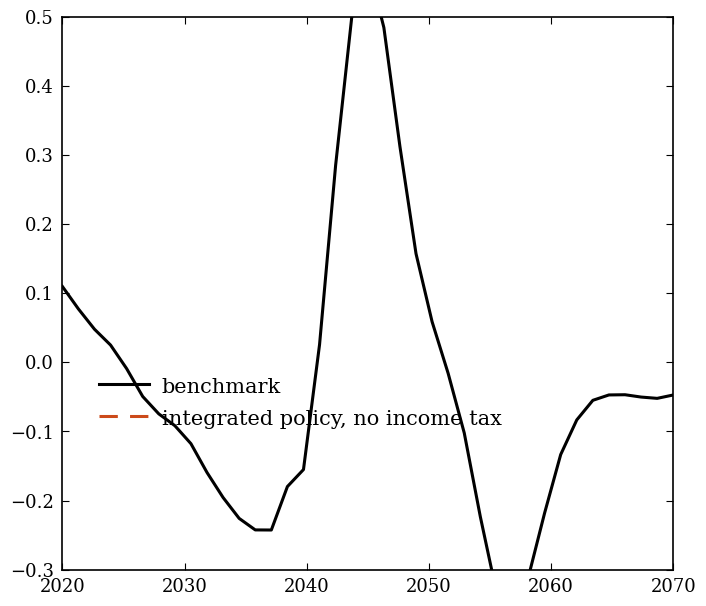

What is the value of the integrated policy, no income tax point at the 38th from the left?

0.9